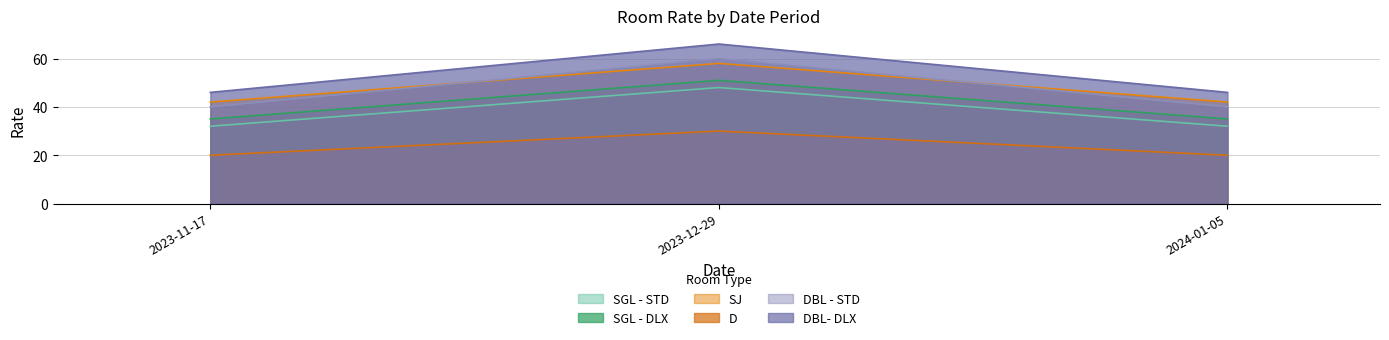

What is the difference between the maximum and minimum values in the DBL- DLX series?

20